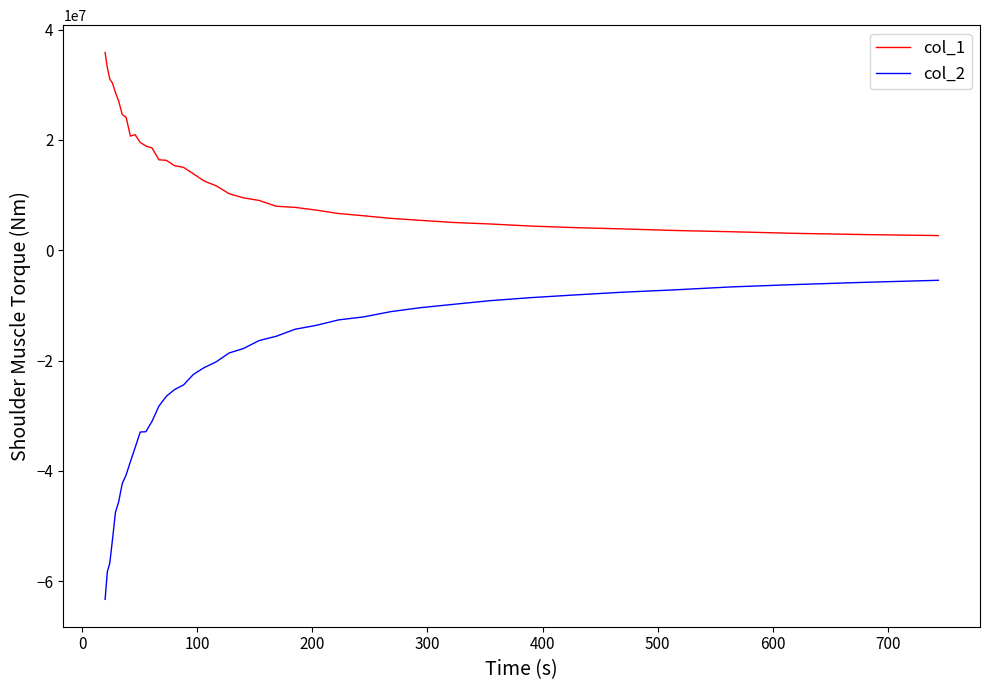

What is the difference between the maximum and minimum values in the col_1 series?

33190414.7